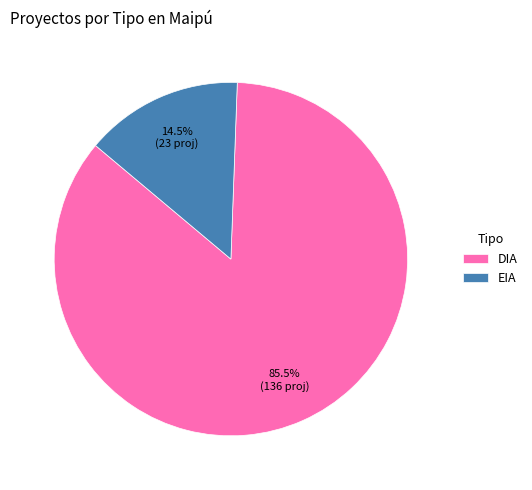

Which slice is the smallest?

EIA